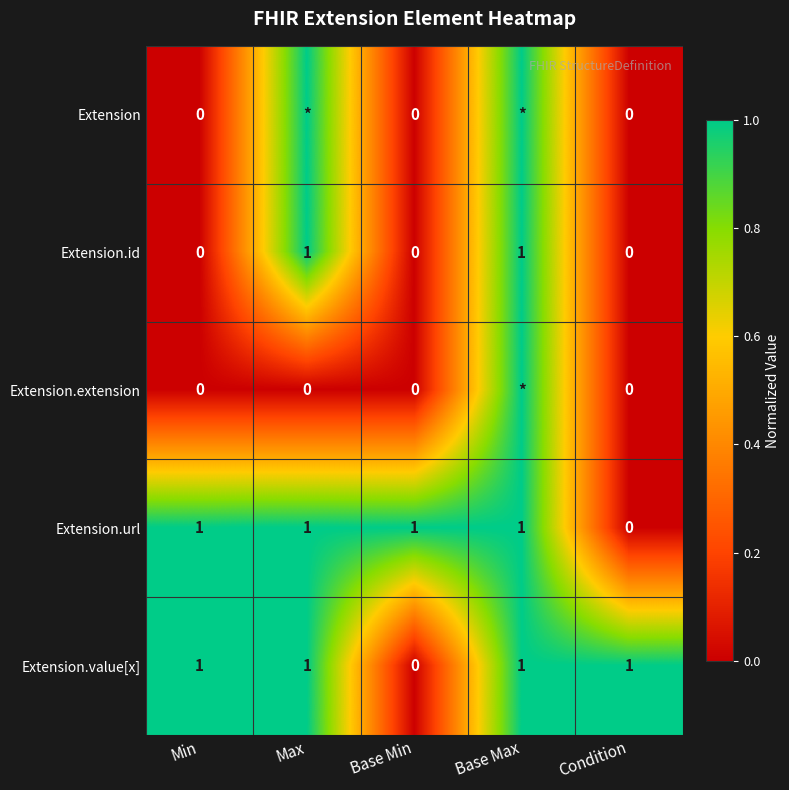

True or false: Extension.value[x] has a value of 2 at Condition.

False